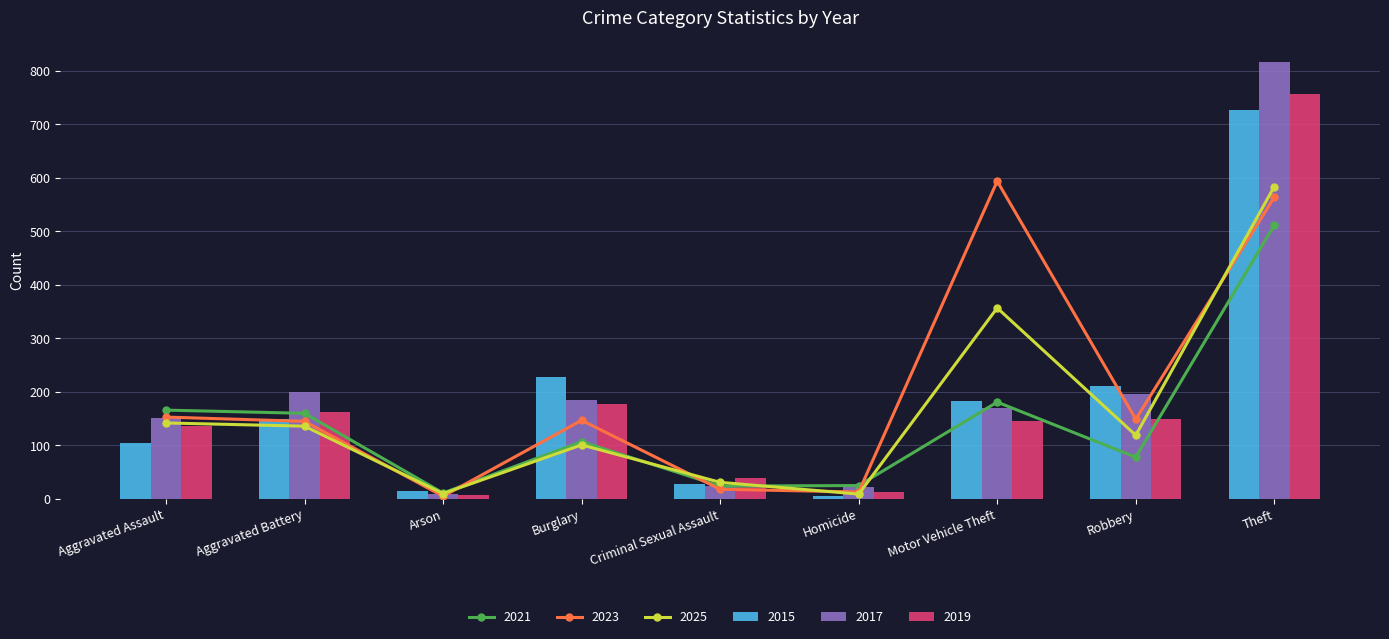

What is the difference between the 2015 values at Theft and Burglary?

500